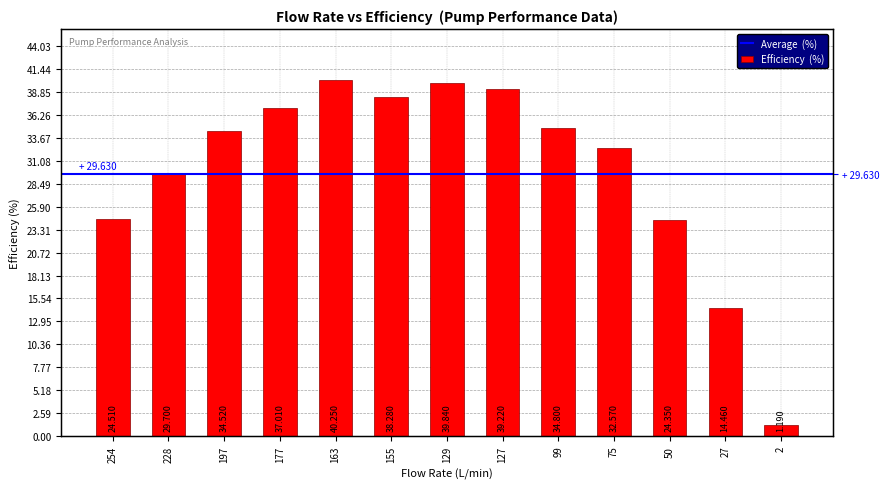

What is the value of the 5th bar from the left?

40.2